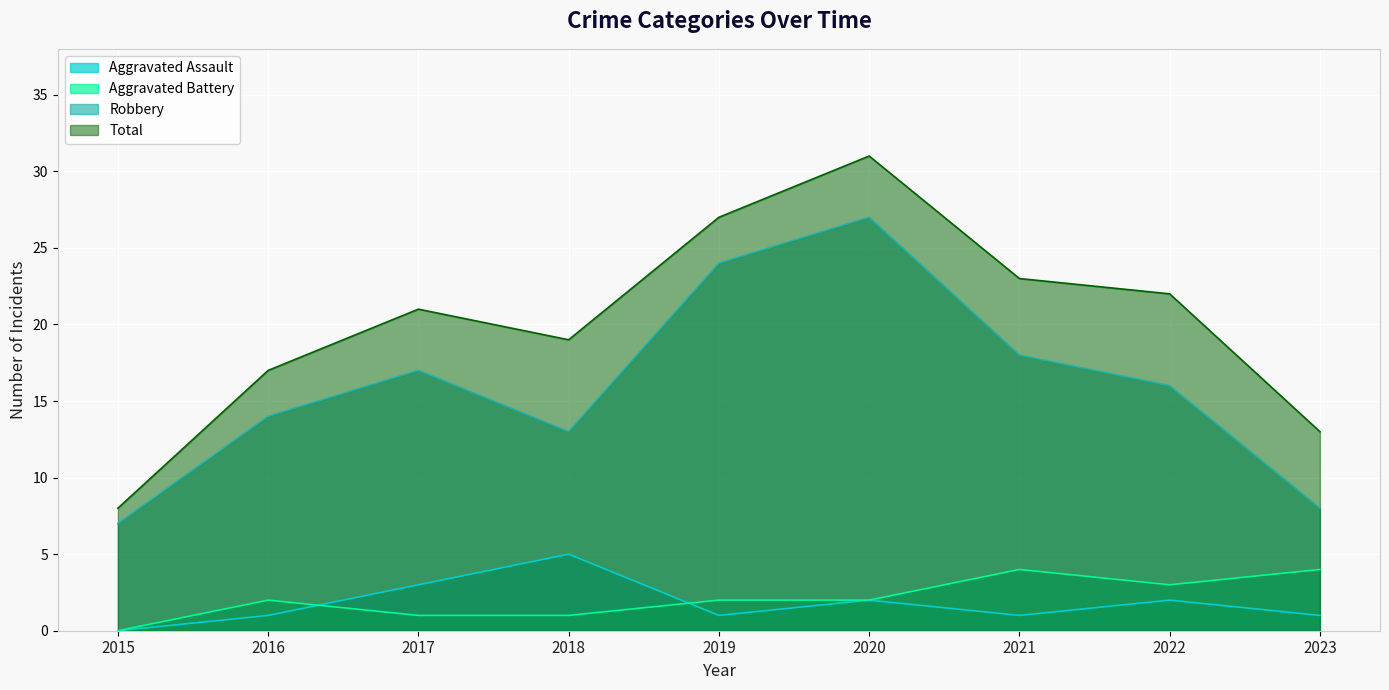

True or false: Aggravated Battery has a value of 1 at 2017.

True